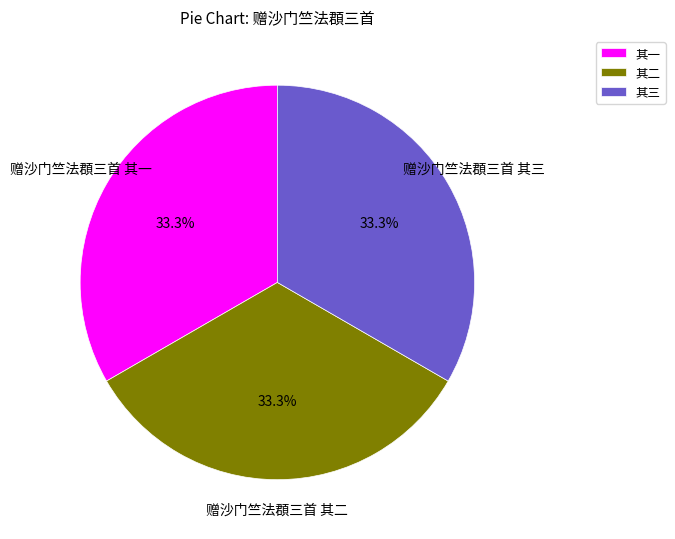

Does 其一 represent more than half of the total?

No